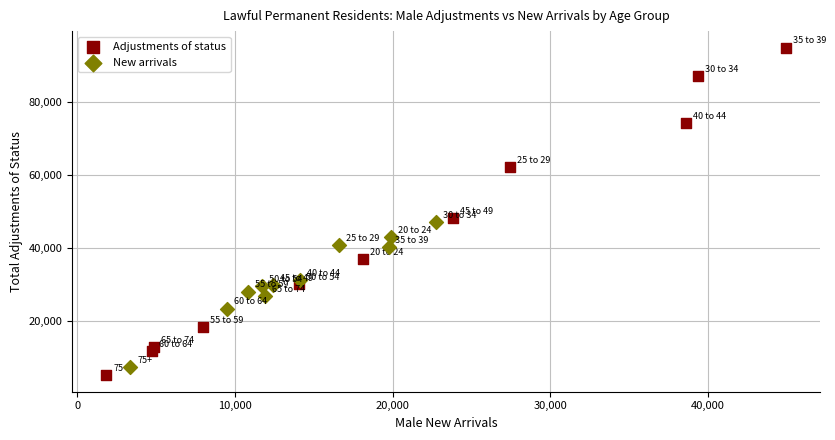

Which series reaches the maximum Y coordinate?

Adjustments of status